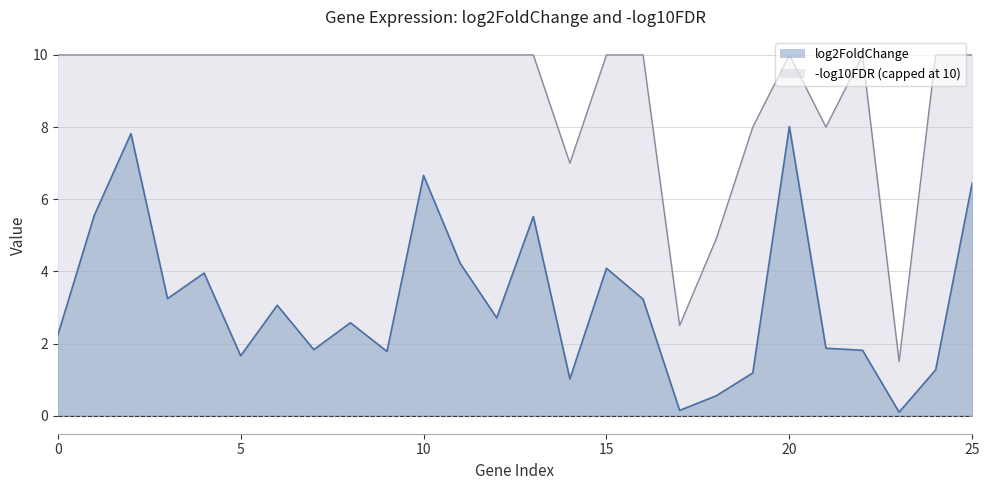

At which label is log2FoldChange closest to 4?

4